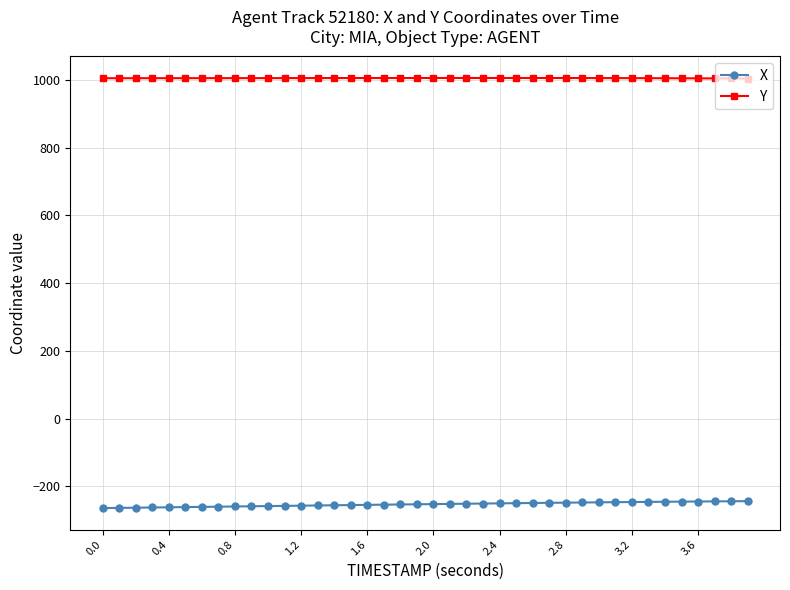

What is the average value of the X series?

-253.0